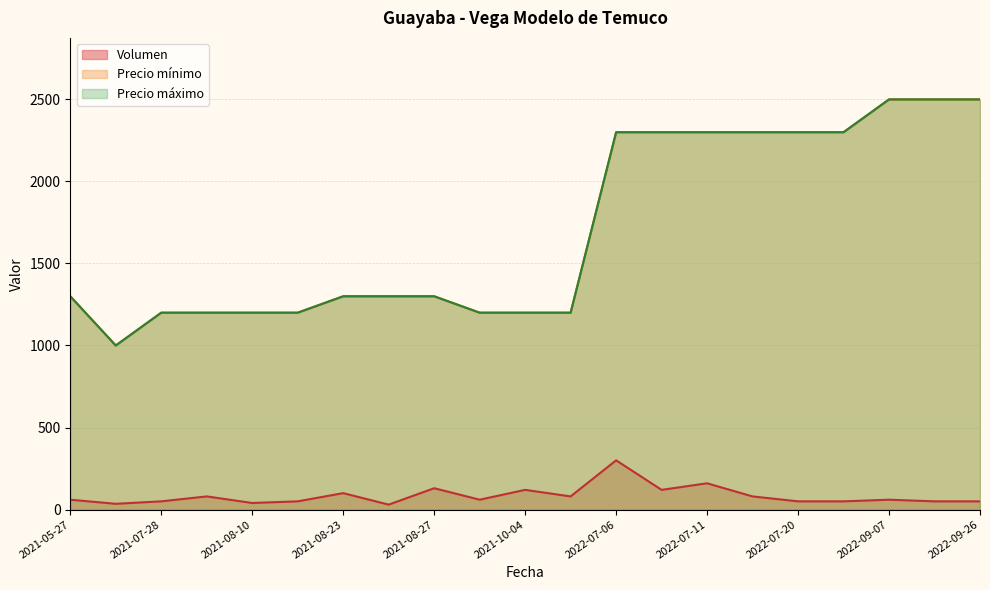

Which series has the largest total across all categories?

Precio mínimo